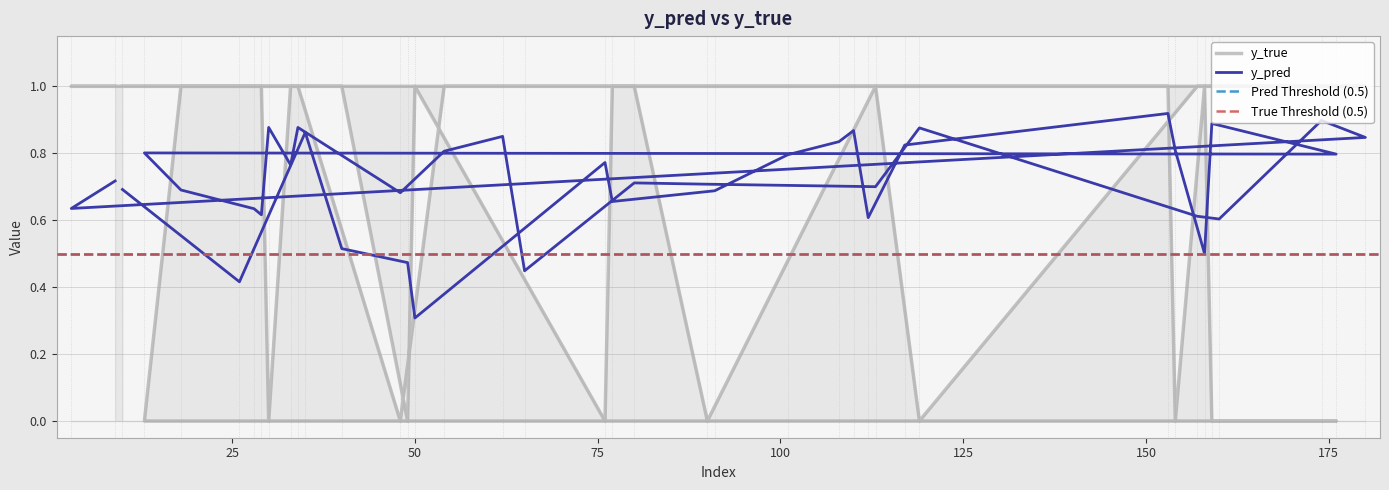

Which has a higher value, 160 or 90?

90